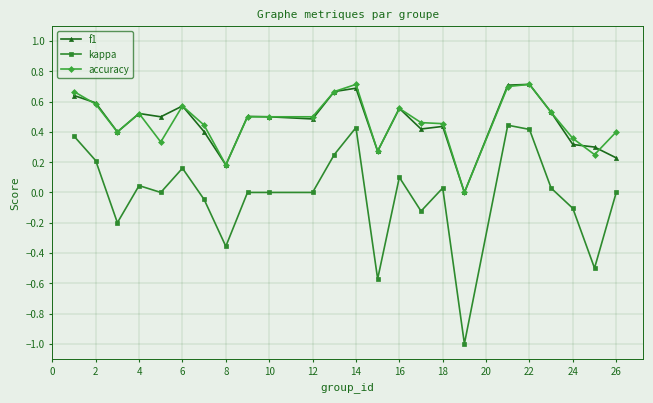

True or false: f1 has more than 2 interior local peaks.

True